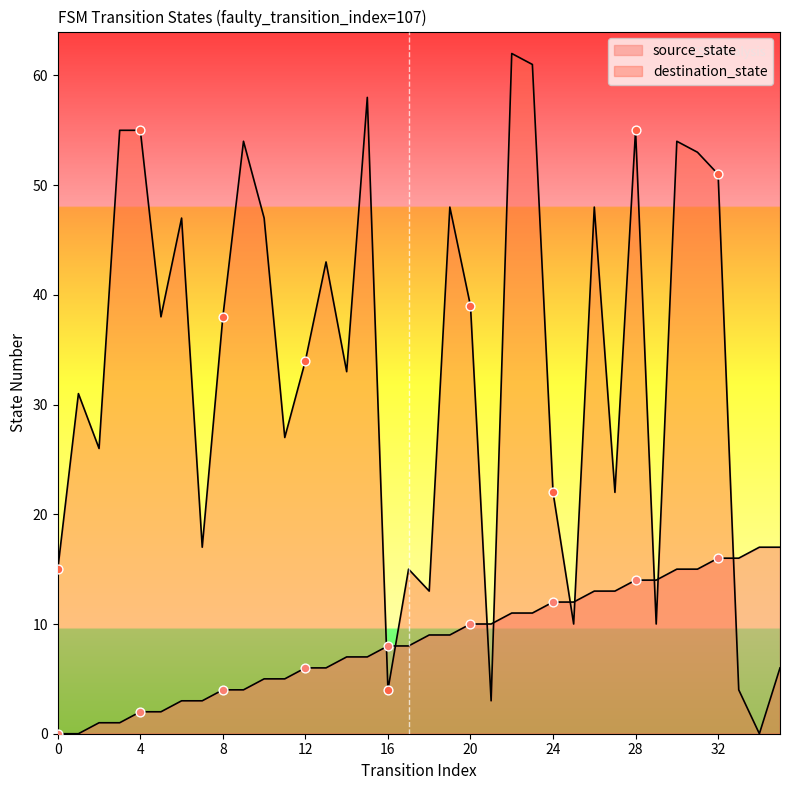

What are all the series names shown in the legend?

source_state, destination_state